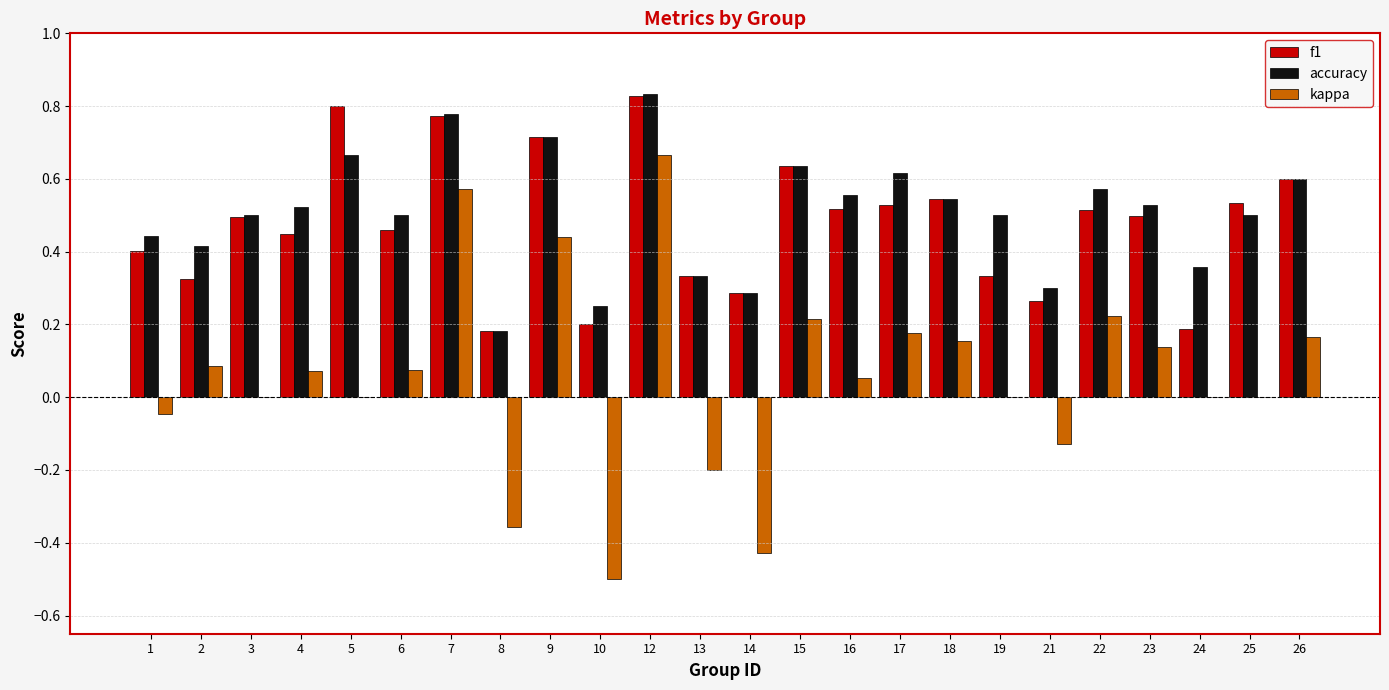

Is it true that accuracy equals 0.6 at 22?

True